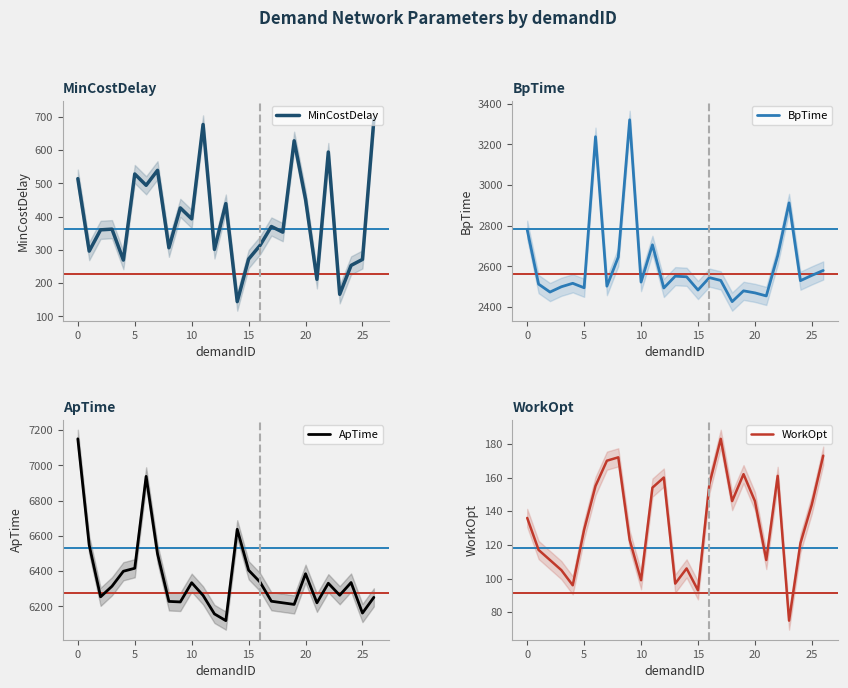

Reading left to right, transcribe all the data shown in this chart.

MinCostDelay: 514	296	360	362	269	528	494	539	306	426	393	677	301	439	144	272	313	370	353	628	452	211	594	166	253	271	691
BpTime: 2780	2513	2474	2500	2517	2495	3237	2503	2646	3320	2523	2706	2494	2552	2549	2484	2545	2531	2427	2480	2470	2455	2653	2912	2530	2556	2580
ApTime: 7150	6547	6254	6314	6399	6416	6937	6498	6228	6225	6334	6262	6157	6119	6637	6405	6338	6229	6220	6211	6385	6220	6331	6263	6335	6162	6251
WorkOpt: 136	117	111	105	96	129	155	170	172	123	99	154	160	97	106	93	156	183	146	162	146	111	161	75	121	144	173